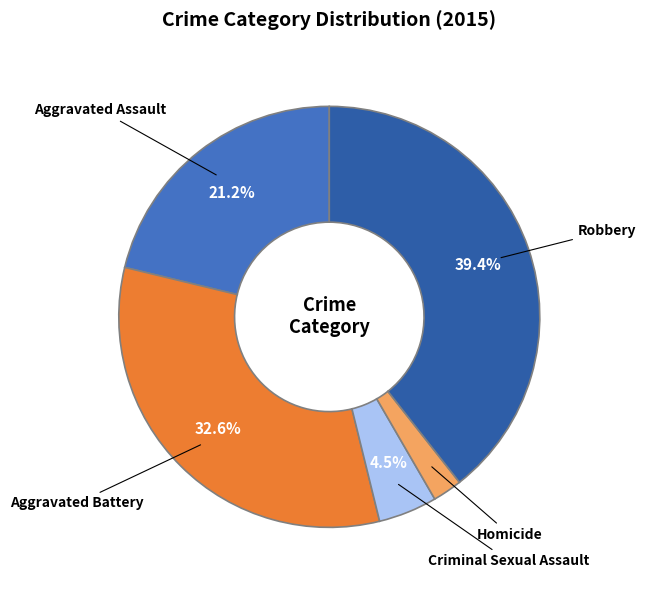

Rank the categories by value from highest to lowest.

Robbery, Aggravated Battery, Aggravated Assault, Criminal Sexual Assault, Homicide